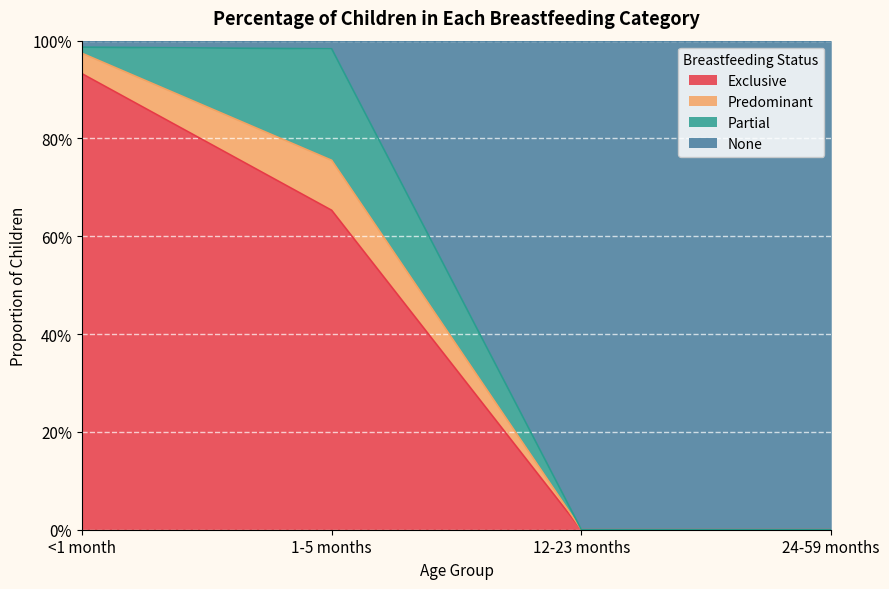

What is the difference between the maximum and minimum values in the Exclusive series?

0.9